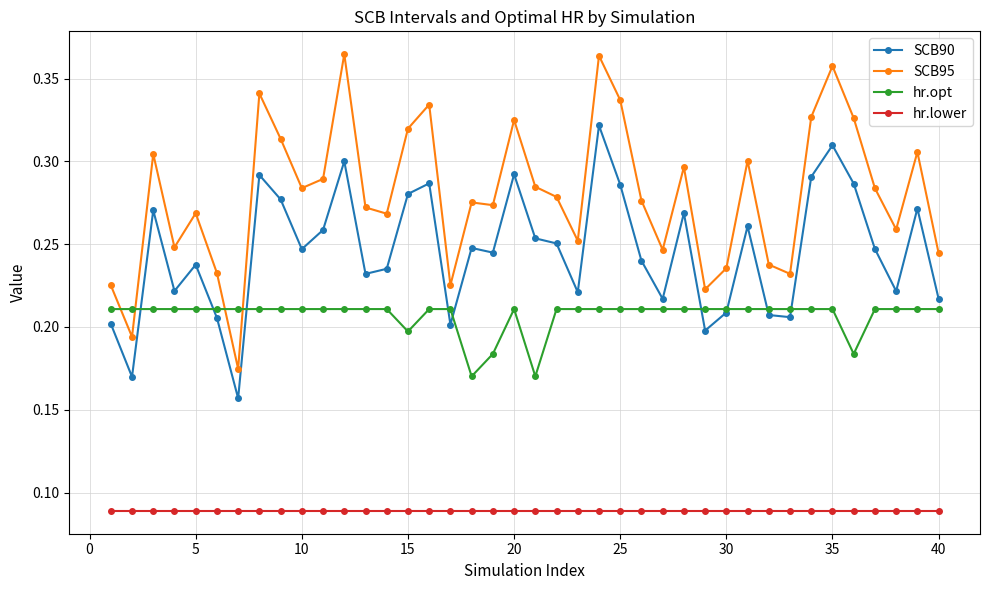

True or false: SCB95 has more than 1 interior local peaks.

True